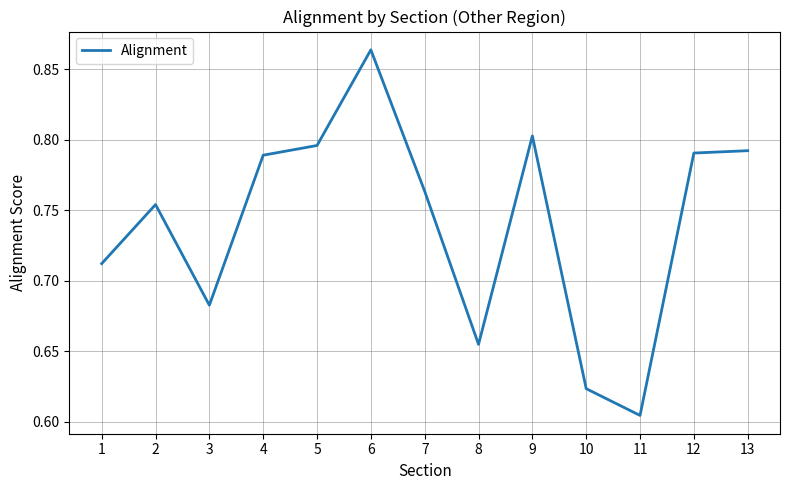

How many lines are shown in the chart?

1